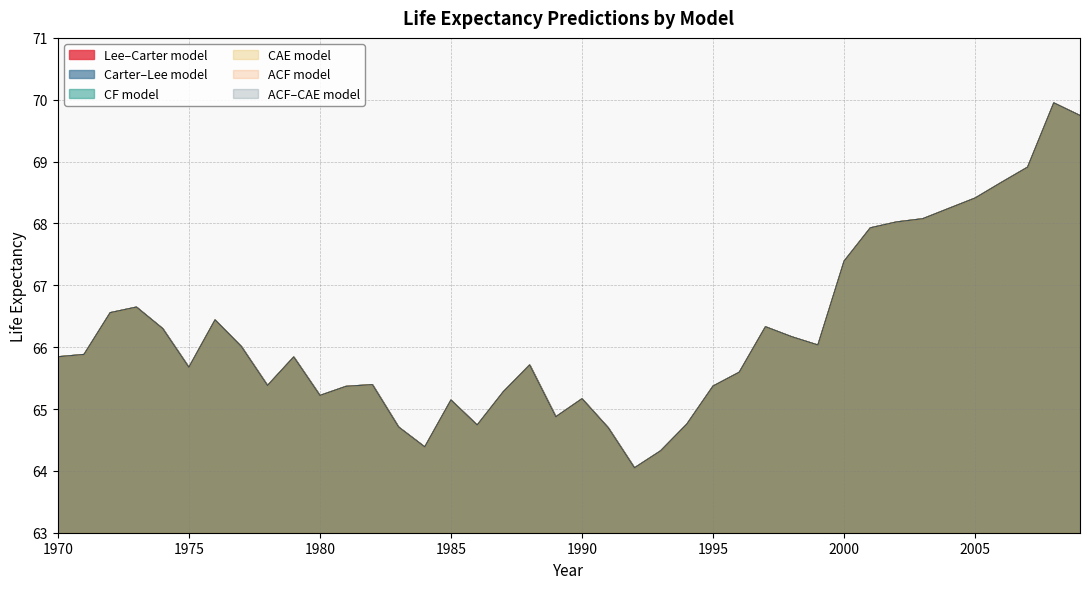

How many lines are shown in the chart?

6